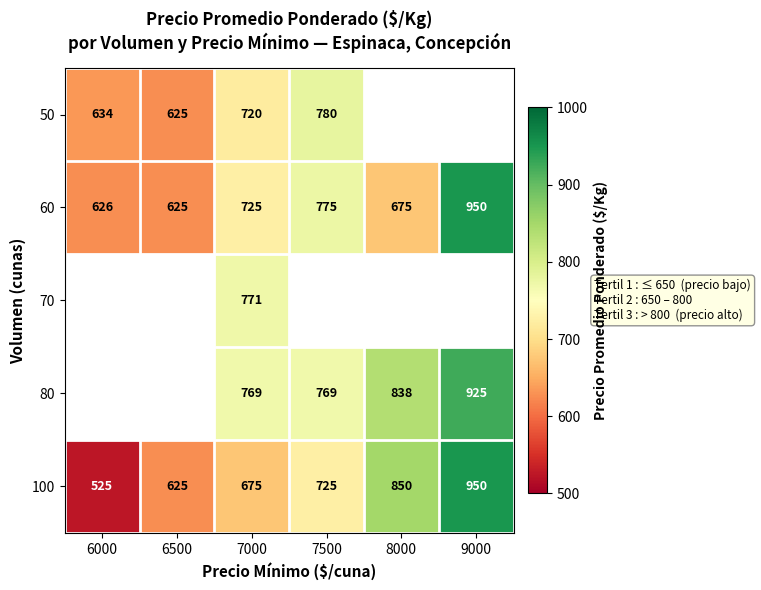

What is the sum of all 60 values?

4376